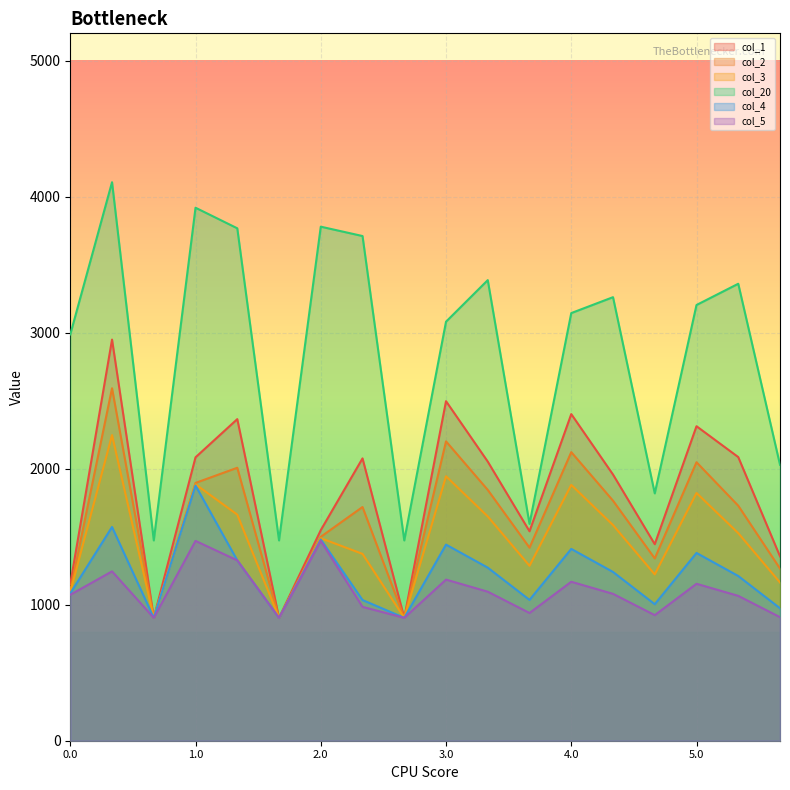

True or false: col_20 and col_5 intersect in this chart.

False